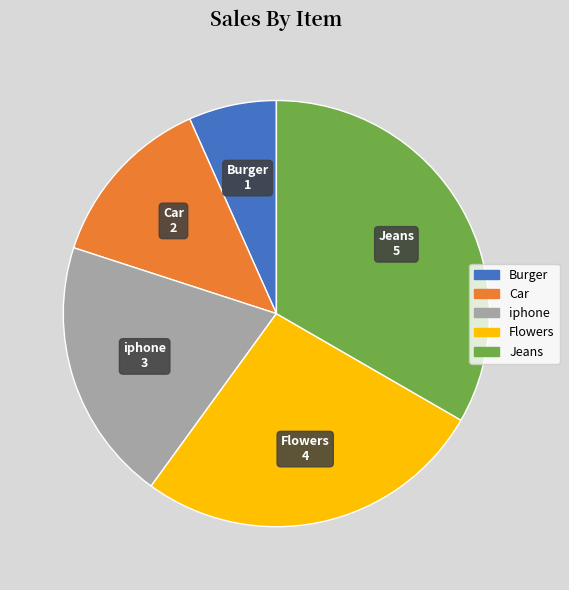

The iphone slice represents 20% of the pie. True or false?

True